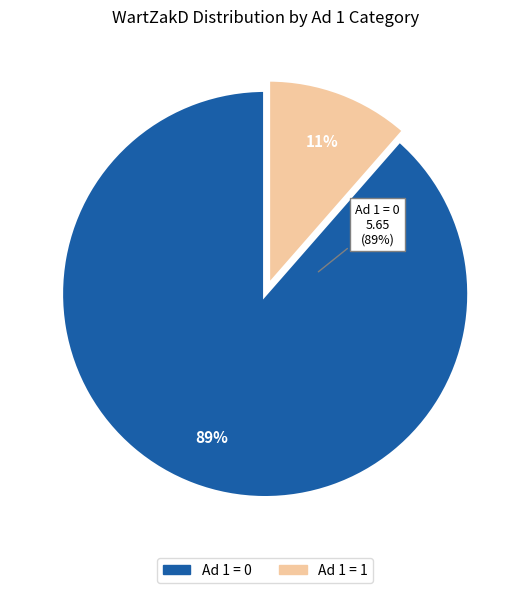

The 0 slice represents 17% of the pie. True or false?

False